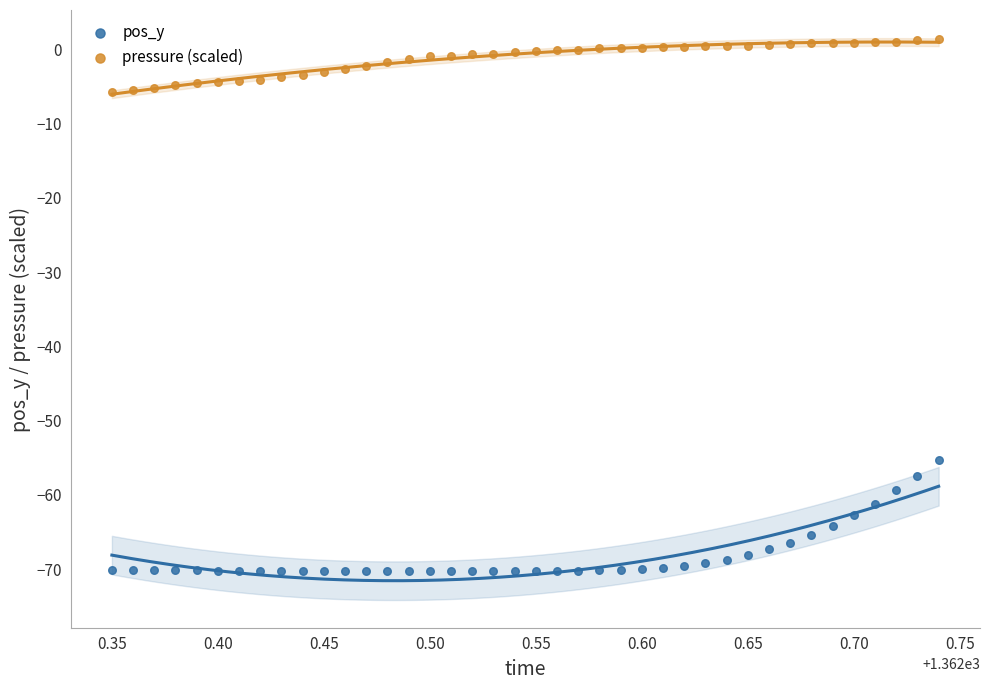

What are all the series names shown in the legend?

pos_y, pressure (scaled)